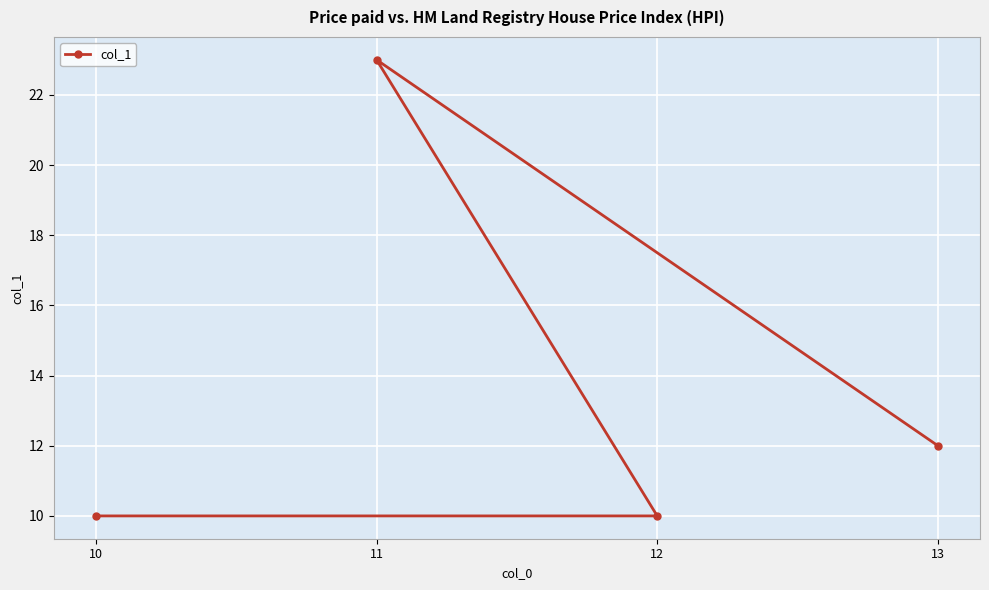

Reading left to right, transcribe all the data shown in this chart.

10=10	11=23	12=10	13=12